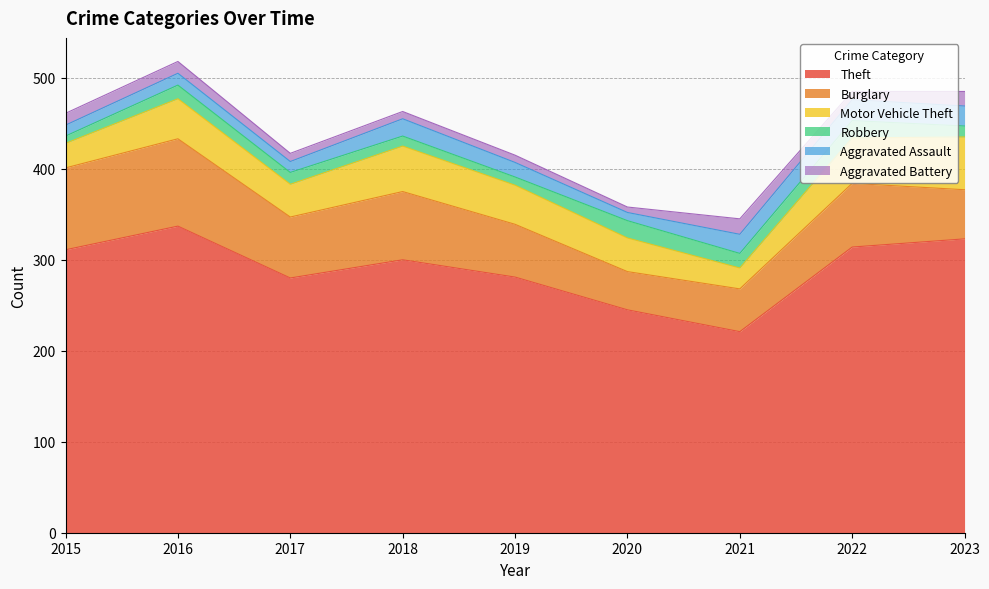

How many lines are shown in the chart?

6